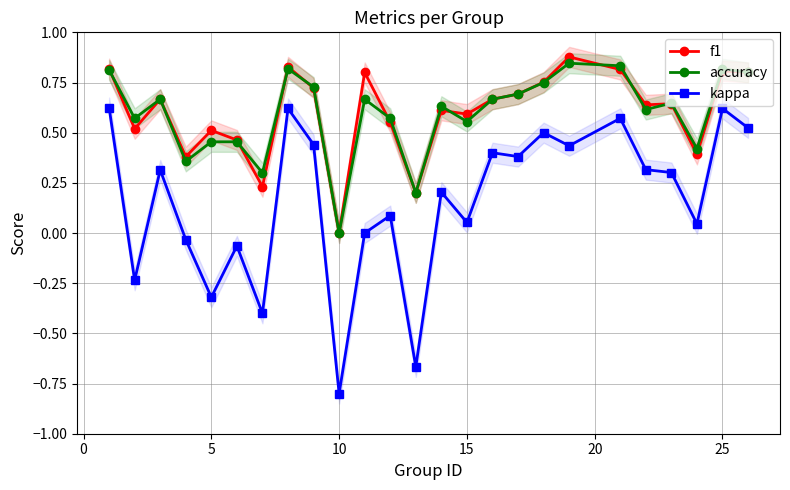

Where is f1 nearest to the value 0?

10